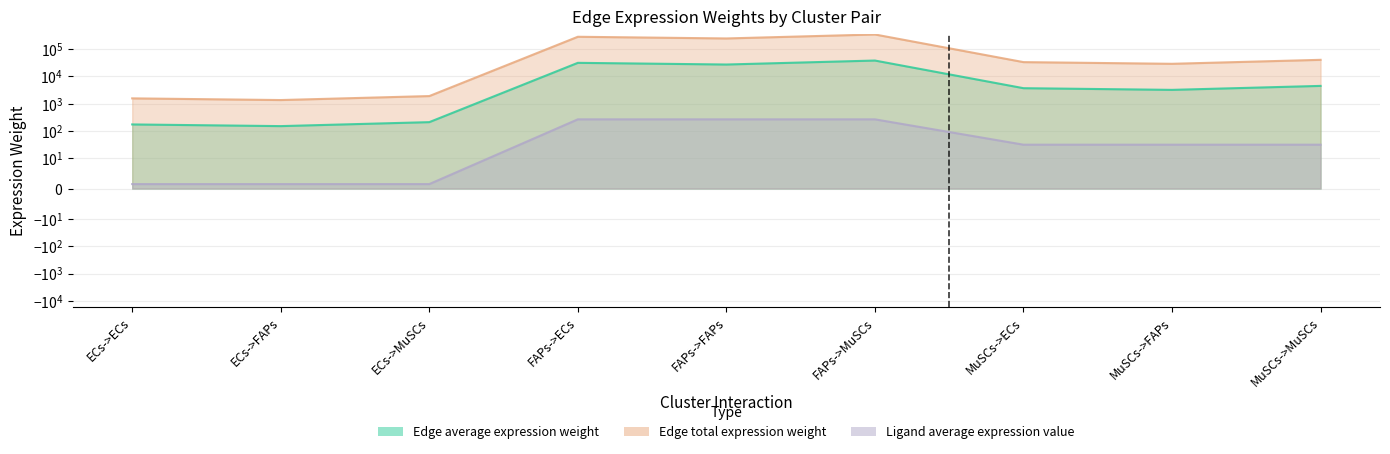

True or false: Ligand average expression value has more than 0 interior local peaks.

False